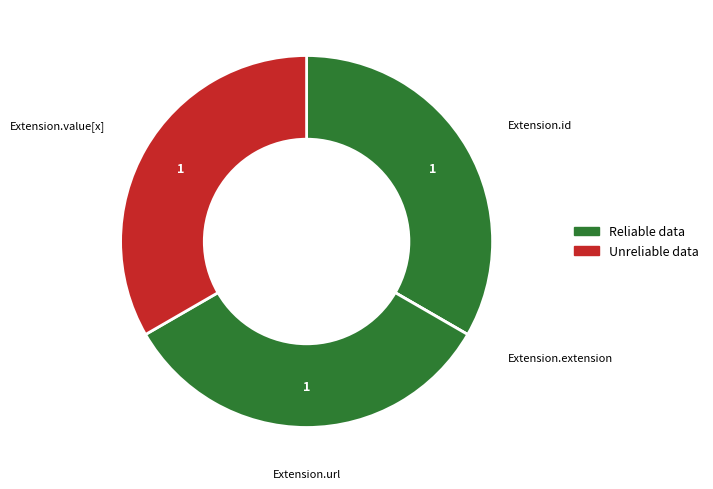

Rank the categories by value from highest to lowest.

Extension.id, Extension.url, Extension.value[x], Extension.extension